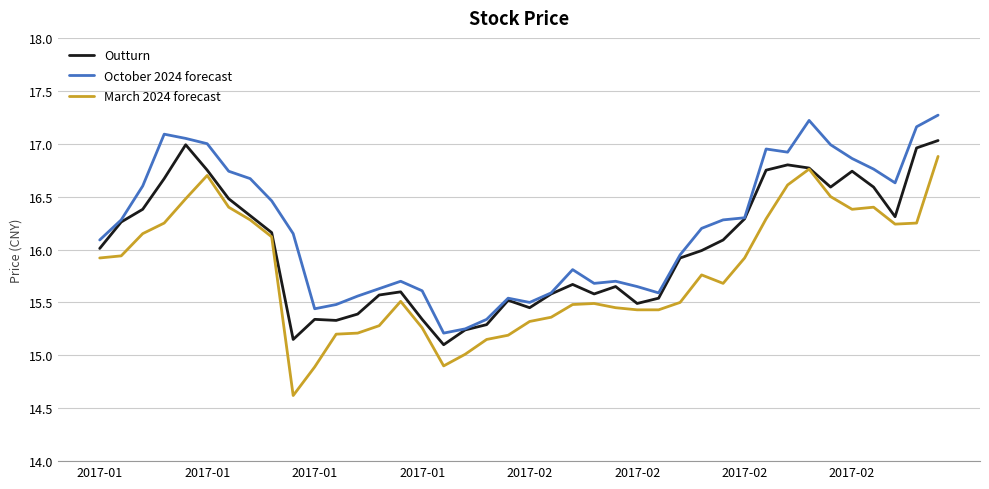

What is the maximum value shown in the chart?

17.3